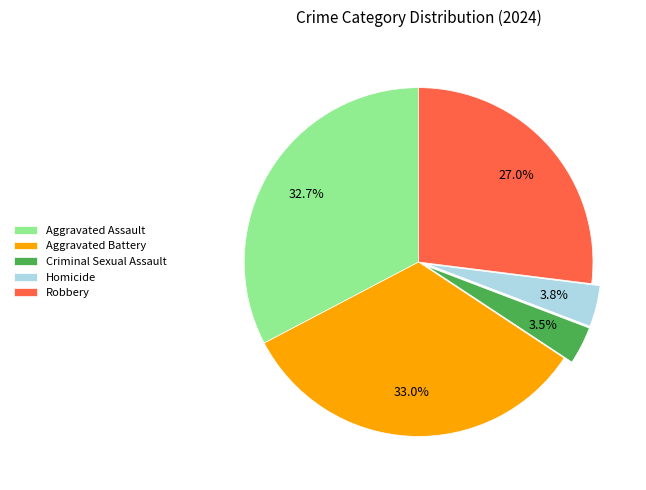

What is the ratio of the value at Robbery to the value at Aggravated Assault?

0.8